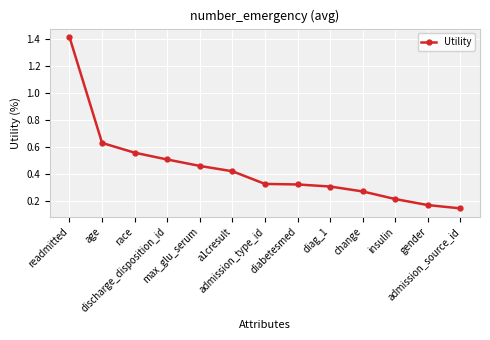

At which category does the chart reach its peak across all series?

readmitted